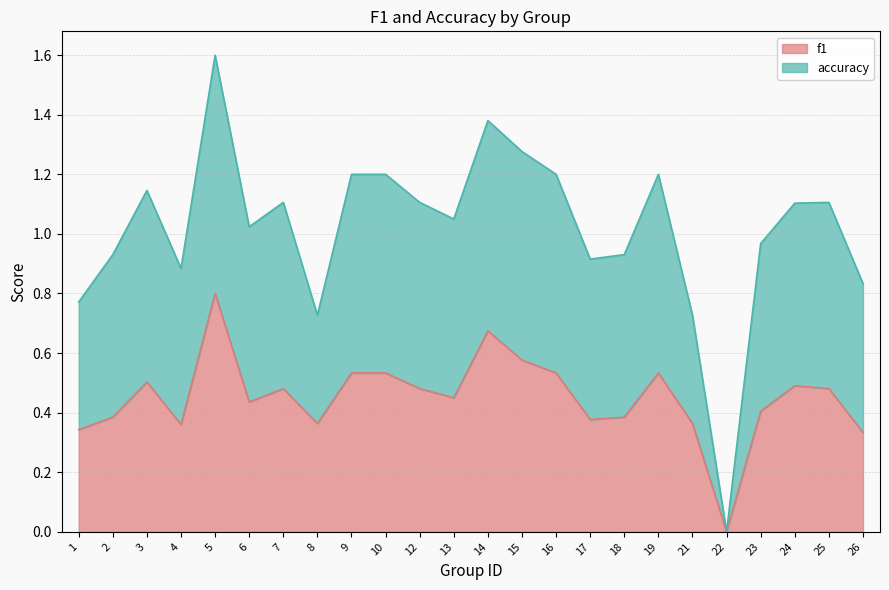

Reading left to right, list all the values displayed in this chart.

f1: 0.3	0.4	0.5	0.4	0.8	0.4	0.5	0.4	0.5	0.5	0.5	0.5	0.7	0.6	0.5	0.4	0.4	0.5	0.4	0.0	0.4	0.5	0.5	0.3
accuracy: 0.8	0.9	1.1	0.9	1.6	1.0	1.1	0.7	1.2	1.2	1.1	1.1	1.4	1.3	1.2	0.9	0.9	1.2	0.7	0.0	1.0	1.1	1.1	0.8